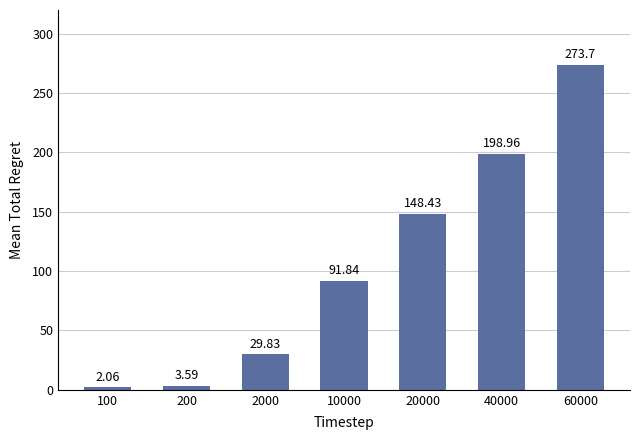

What is the difference between the values at 20000 and 40000?

50.5